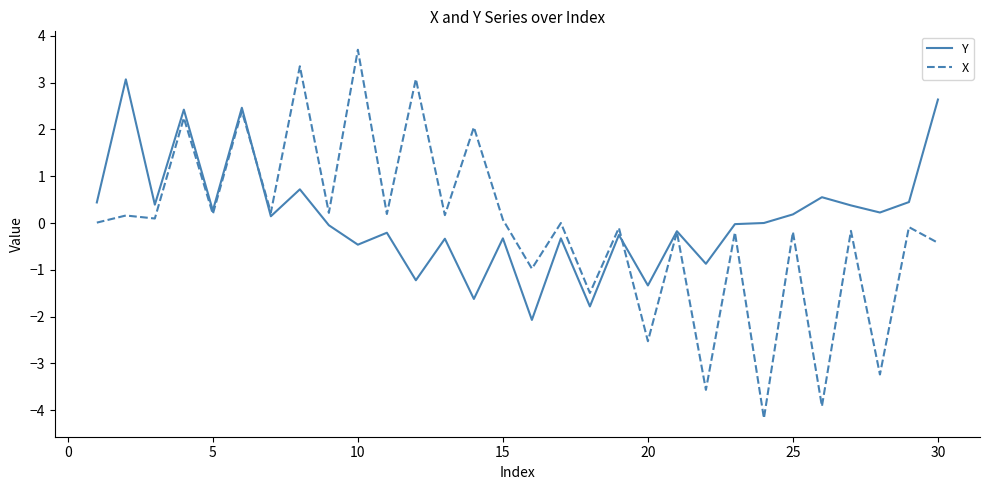

What is the greatest value displayed?

3.7